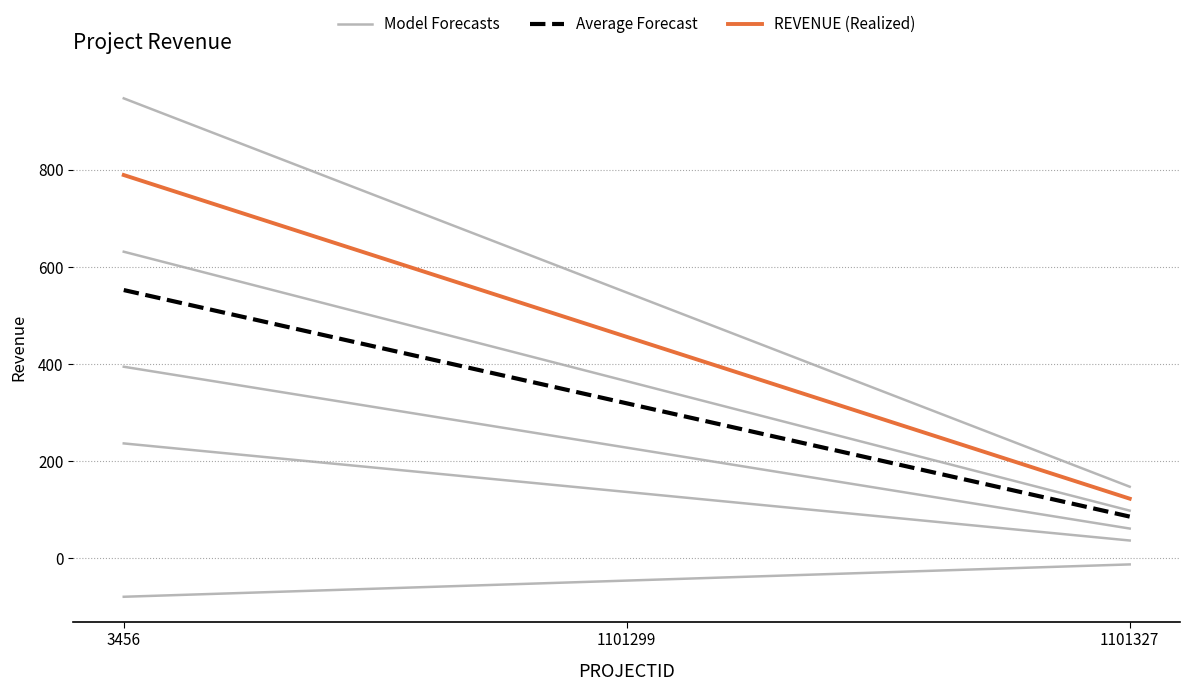

Is it true that Model Forecasts equals 44.3 at 1101327?

False